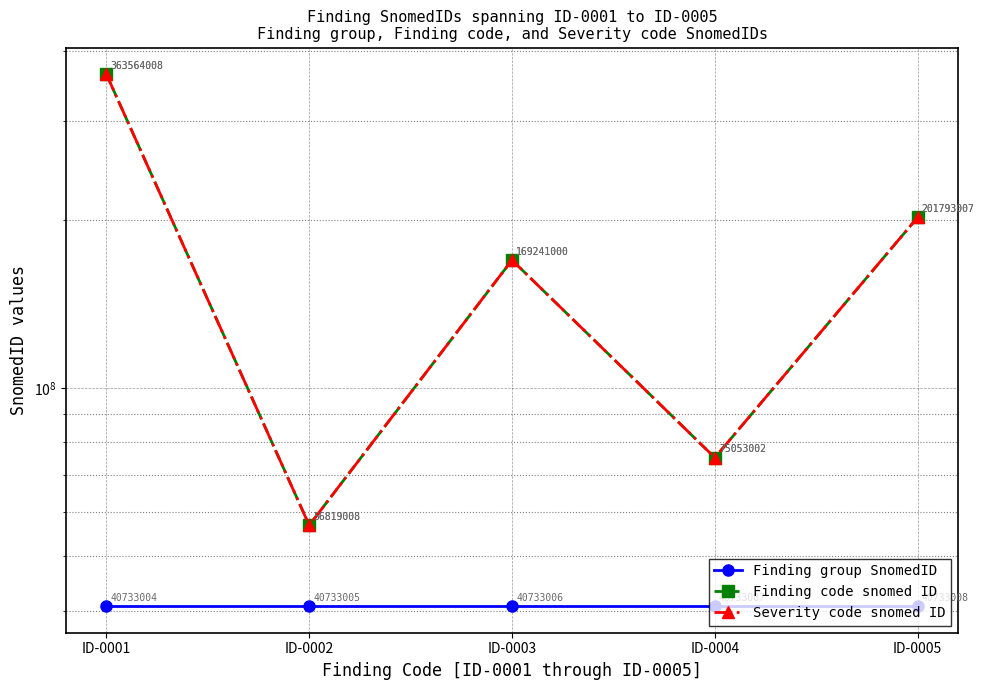

The value of Severity code snomed ID at ID-0002 is 56819008. True or false?

True